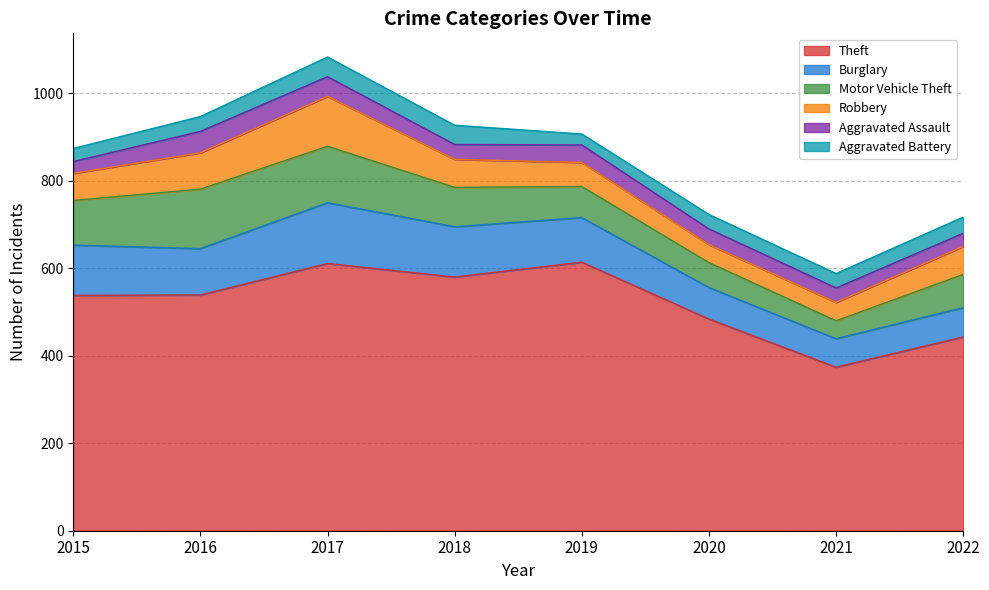

What is the maximum value for Motor Vehicle Theft?

136